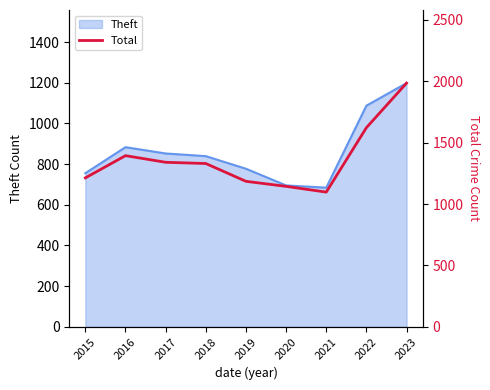

What is the sum of all values?

12310